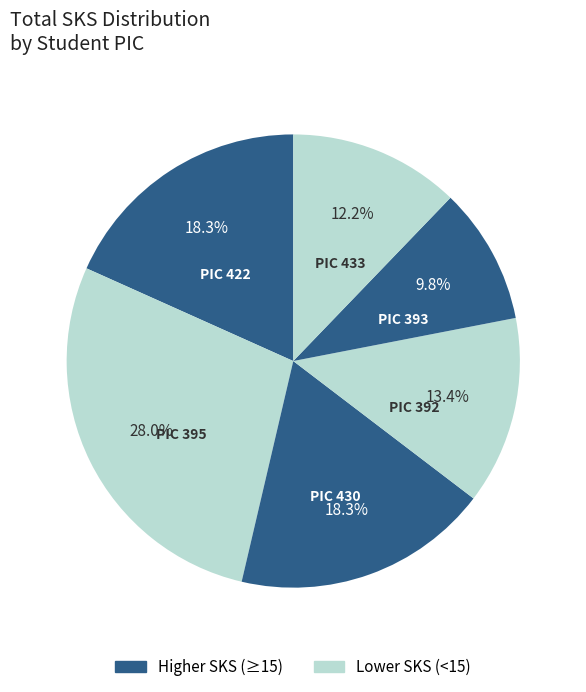

Count the number of slices in the pie.

6